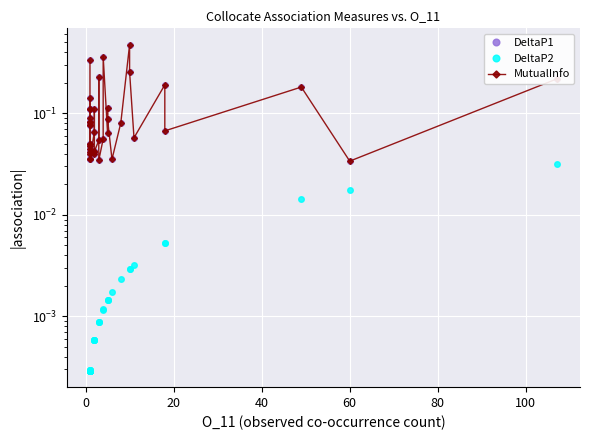

Is this an area chart (filled region under the line)?

No